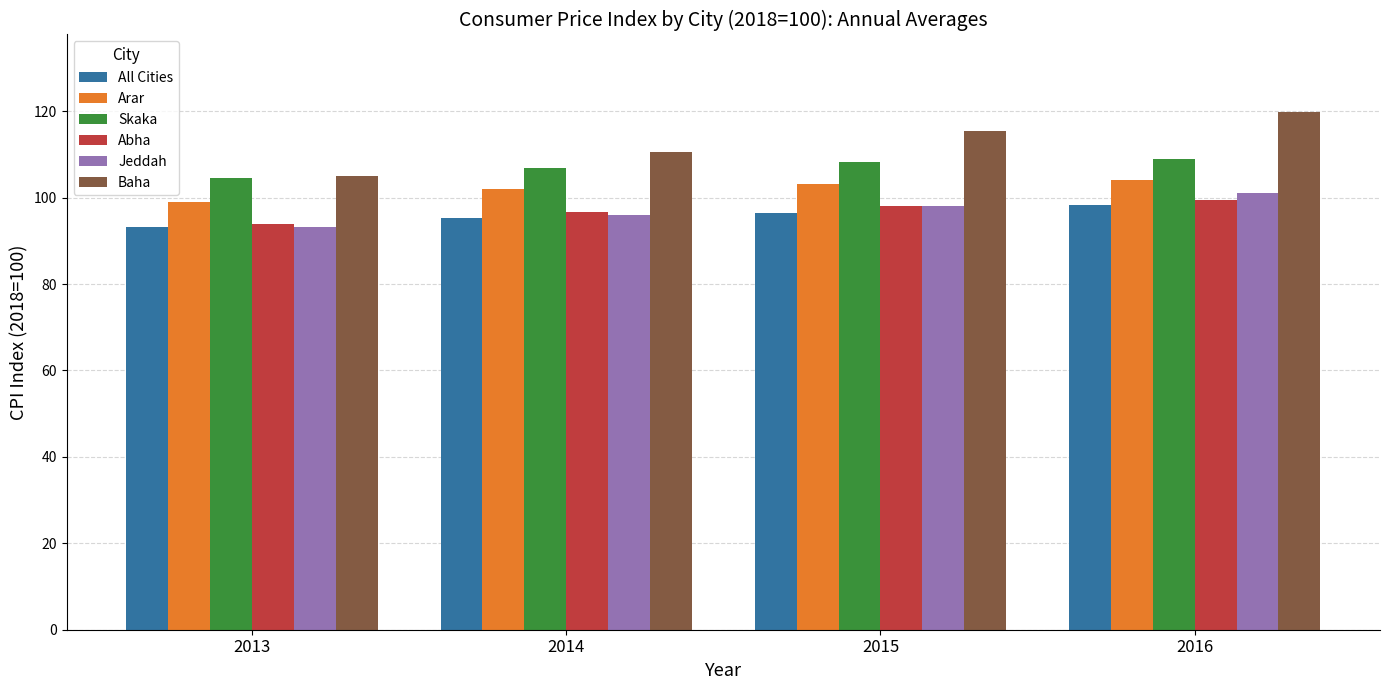

What are all the series names shown in the legend?

All Cities, Arar, Skaka, Abha, Jeddah, Baha